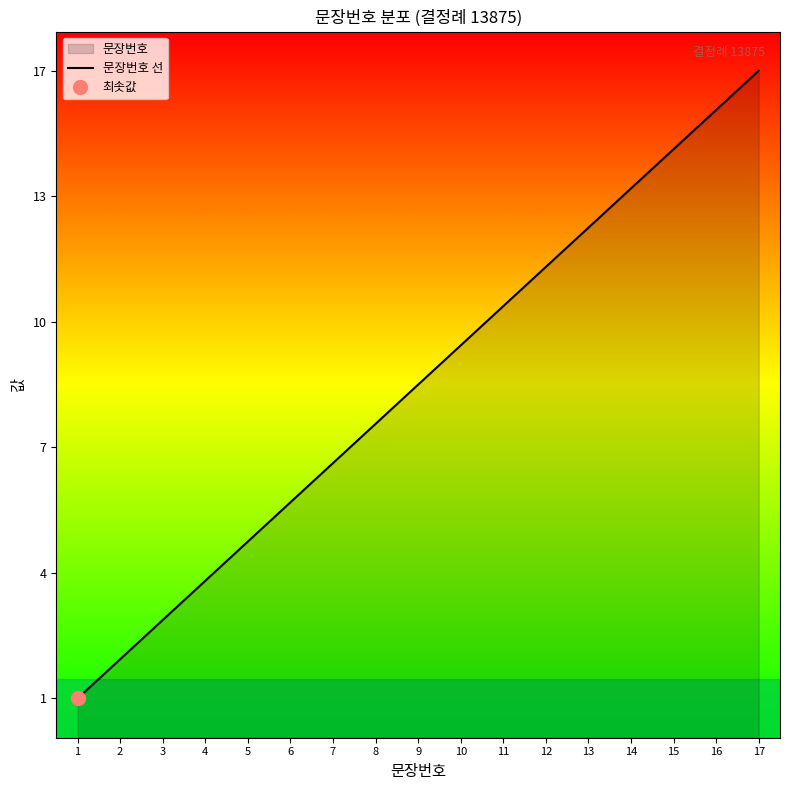

What is the difference between the maximum and minimum values?

16